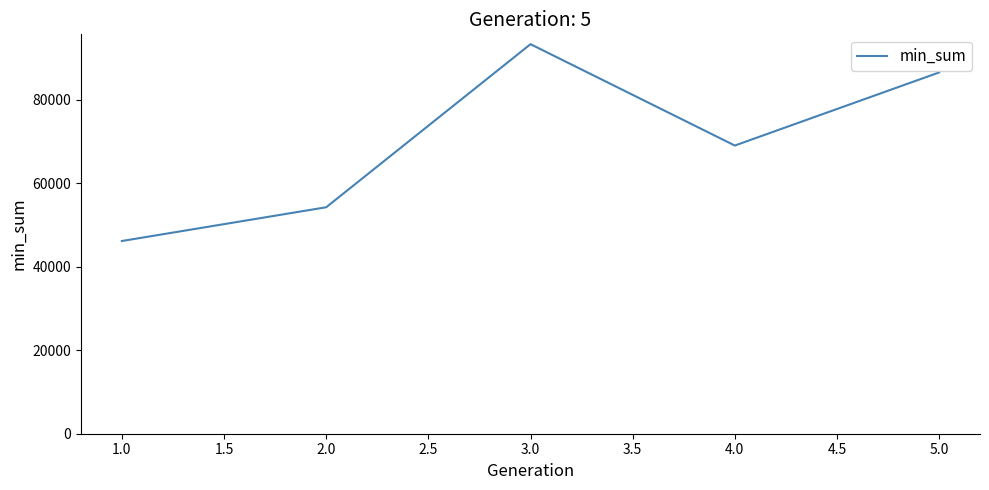

What is the minimum value shown in the chart?

46145